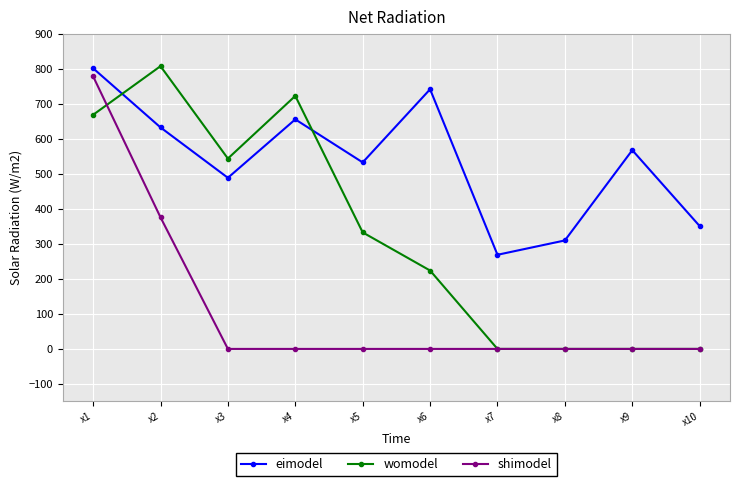

Is this an area chart (filled region under the line)?

No